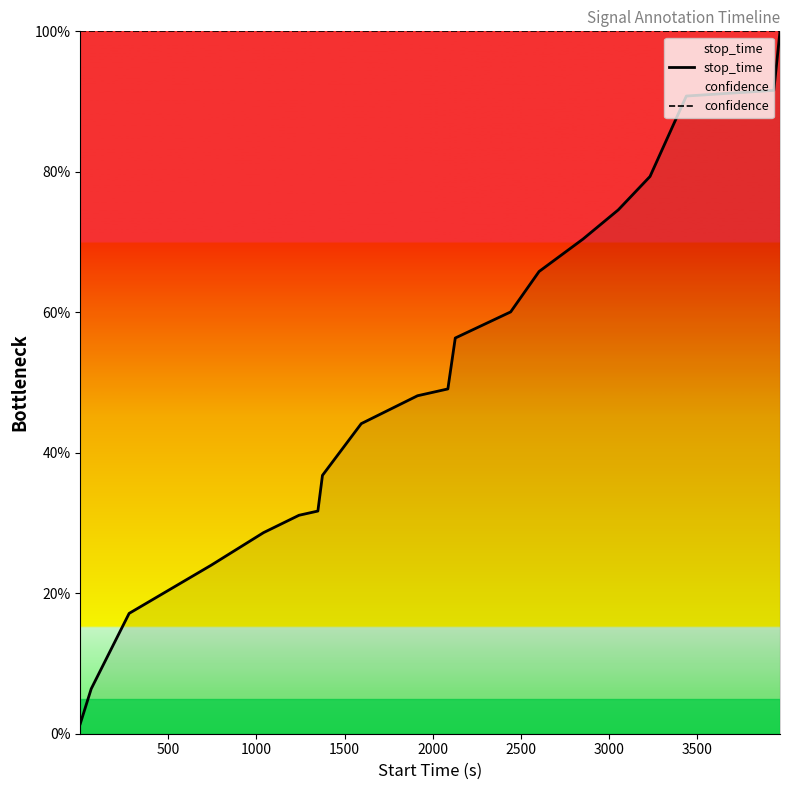

Which series has the widest spread of values?

stop_time